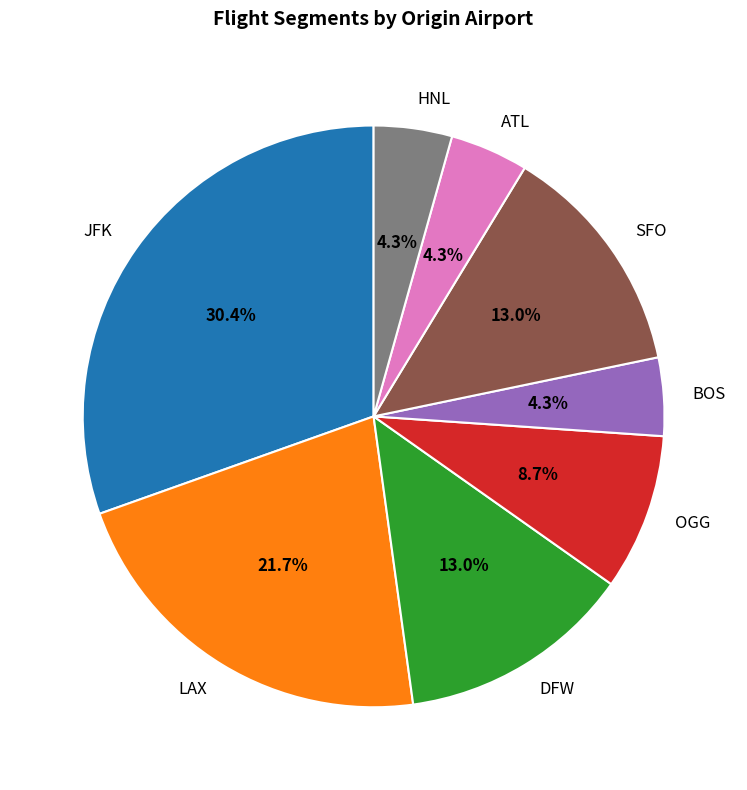

Does SFO represent more than half of the total?

No